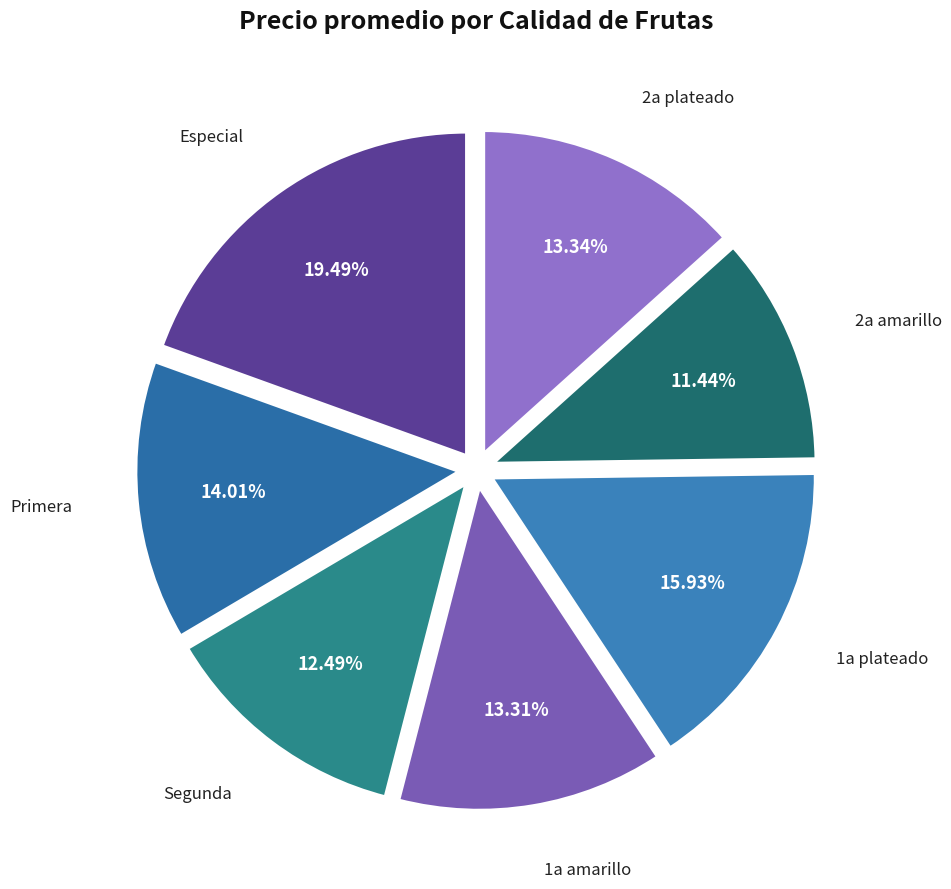

How many segments does this pie chart have?

7